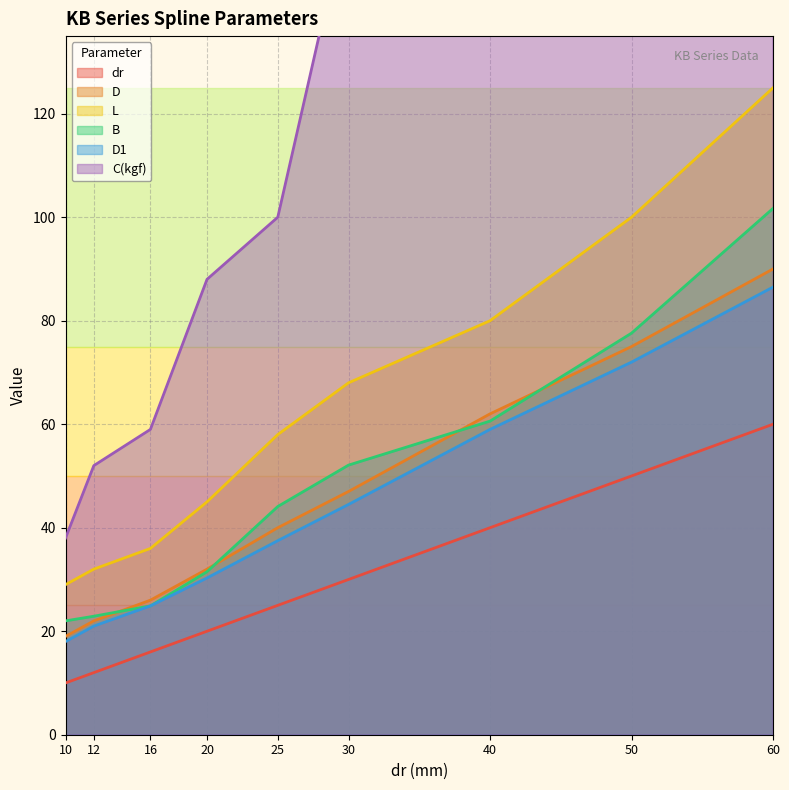

Reading left to right, list all the values displayed in this chart.

dr: 10.0	12.0	16.0	20.0	25.0	30.0	40.0	50.0	60.0
D: 19.0	22.0	26.0	32.0	40.0	47.0	62.0	75.0	90.0
L: 29.0	32.0	36.0	45.0	58.0	68.0	80.0	100.0	125.0
B: 22.0	22.9	24.9	31.5	44.1	52.1	60.6	77.6	101.7
D1: 18.0	21.0	24.9	30.3	37.5	44.5	59.0	72.0	86.5
C(kgf): 38.0	52.0	59.0	88.0	100.0	160.0	220.0	390.0	480.0